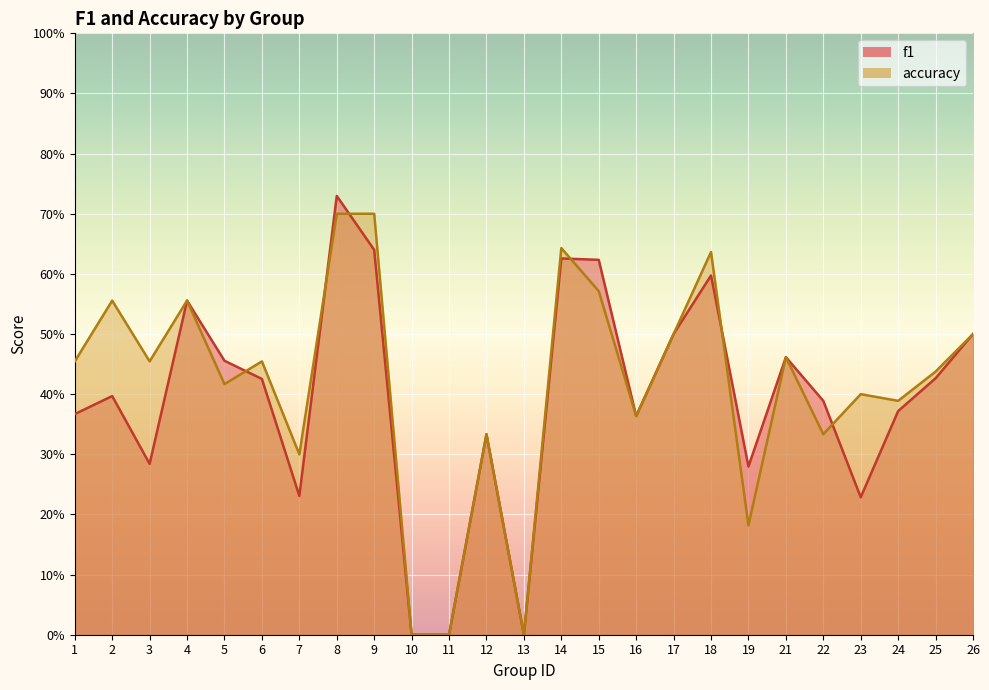

What are all the series names shown in the legend?

f1, accuracy